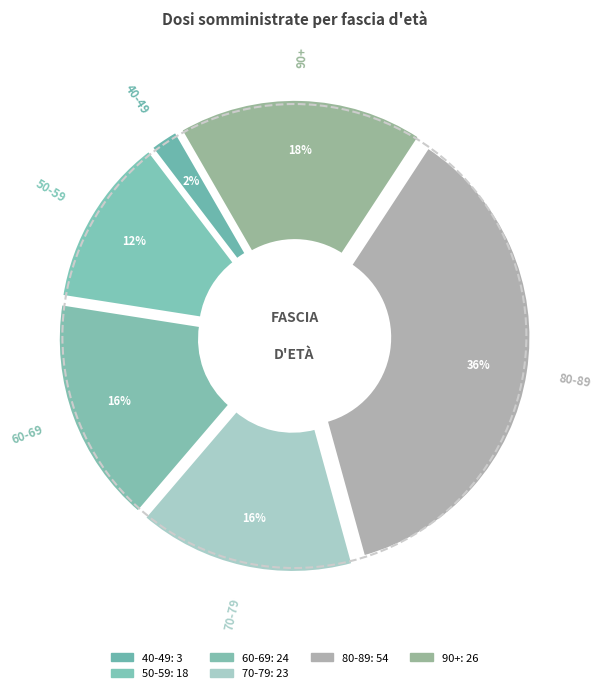

Which has a higher value, 70-79 or 60-69?

60-69